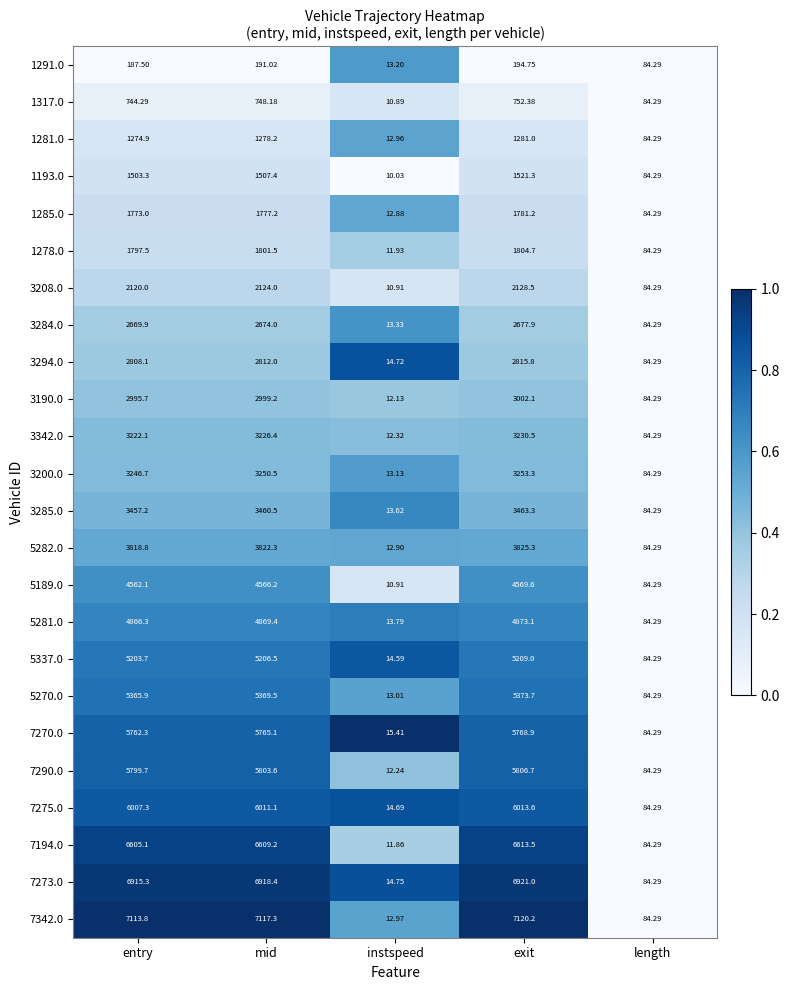

Which series has the largest range (max minus min)?

7342.0